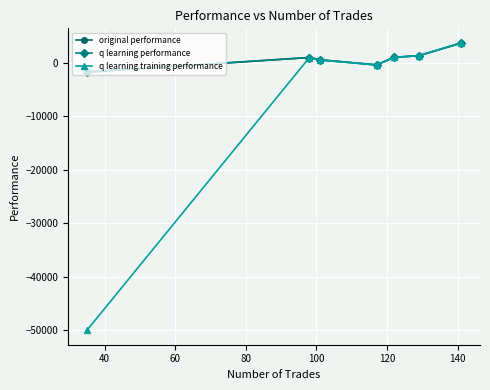

What is the smallest value displayed?

-50000.0